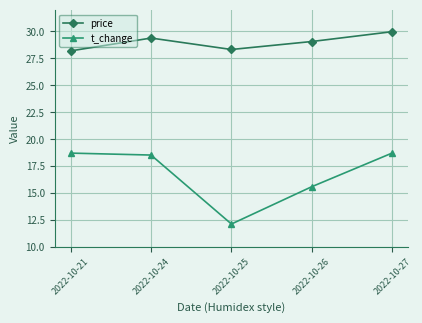

How many data points in t_change are above 18?

3